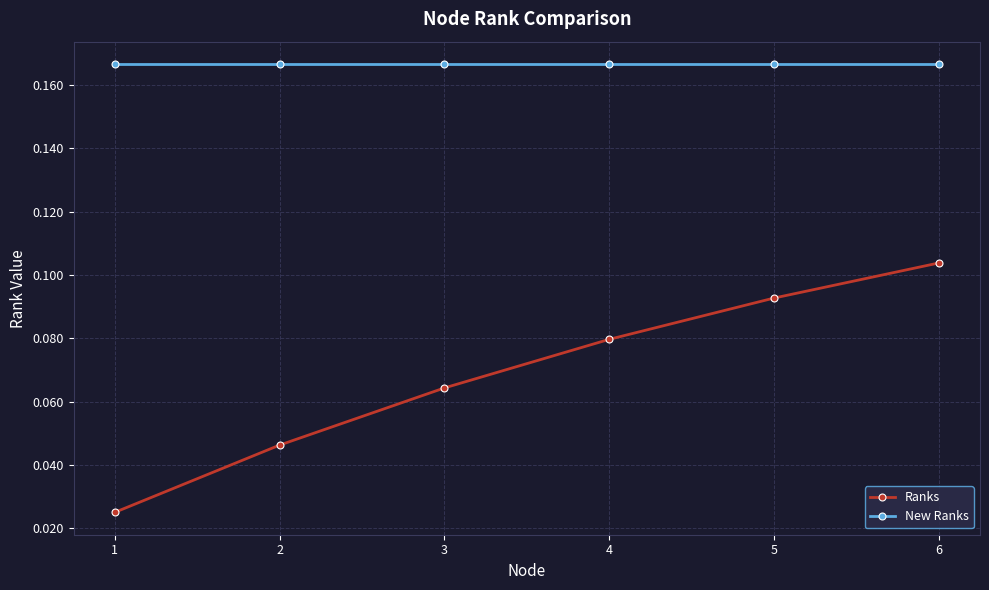

At which category is the sum across all series the highest?

6